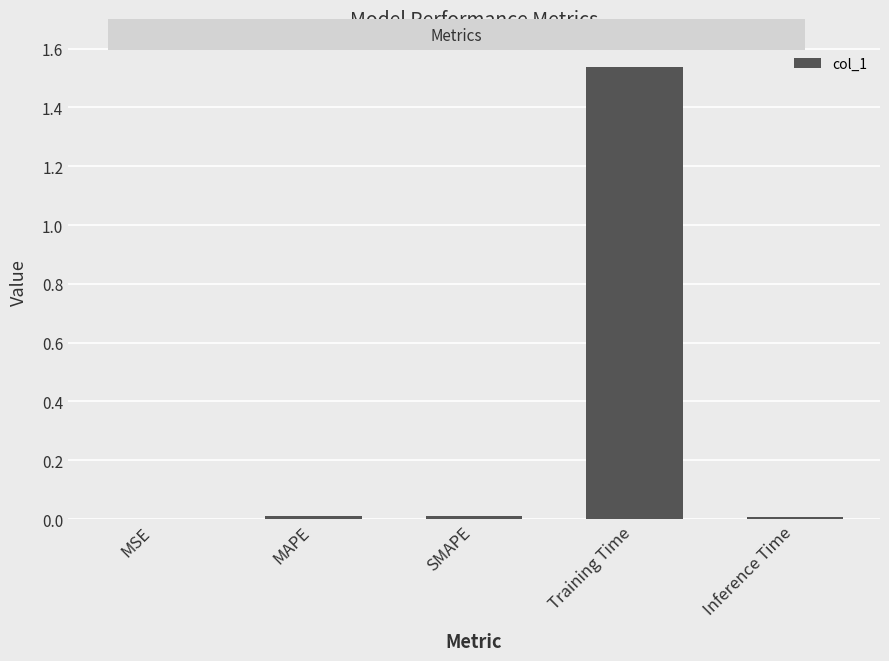

How many series are shown in this chart?

1